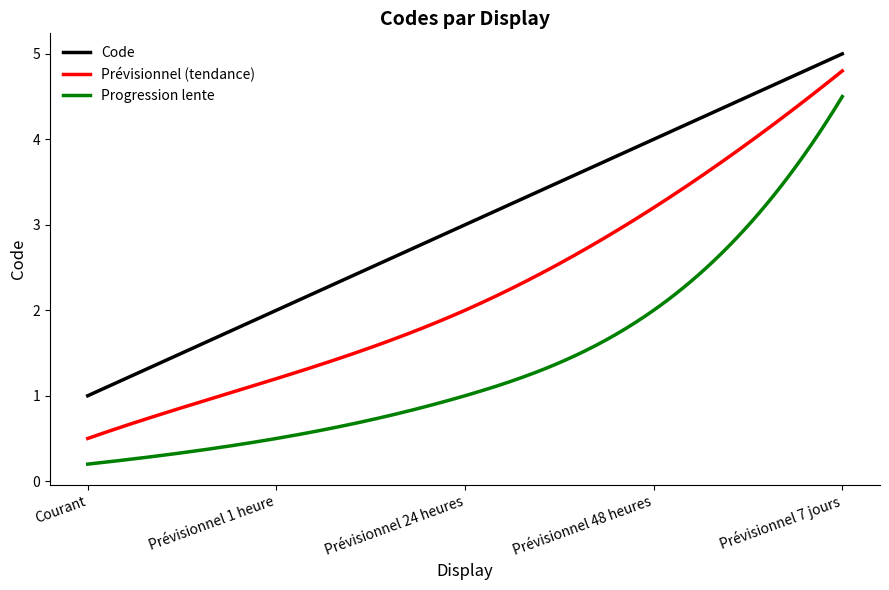

What is the minimum value for Prévisionnel (tendance)?

0.5